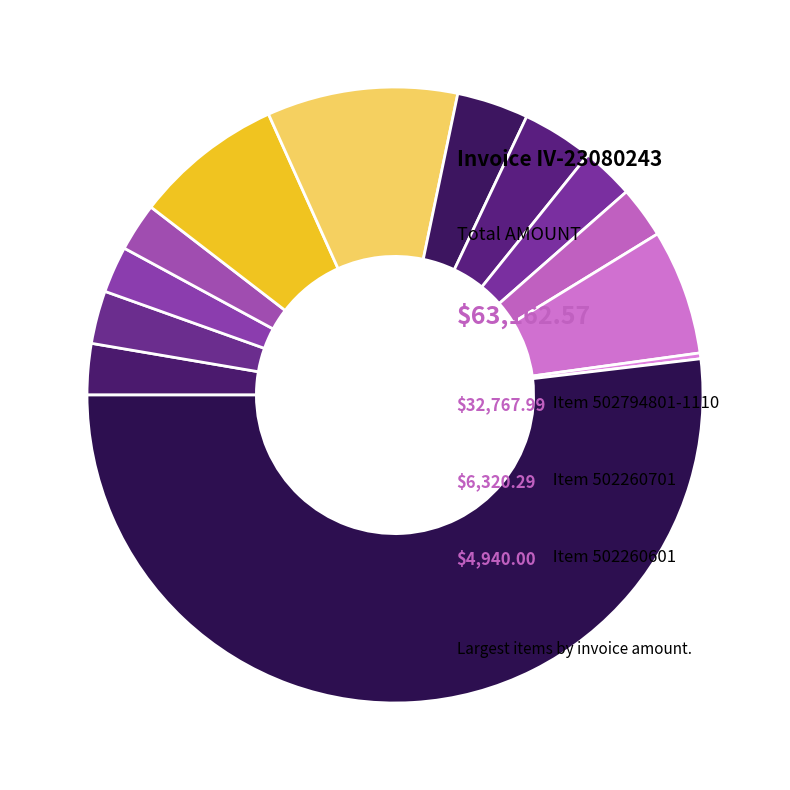

How many segments does this pie chart have?

13